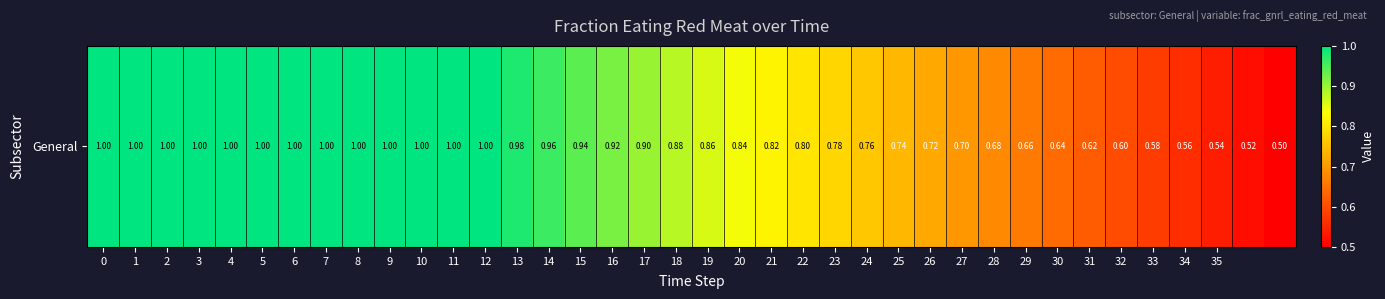

Rank the categories by value from highest to lowest.

0, 1, 2, 3, 4, 5, 6, 7, 8, 9, 10, 11, 12, 13, 14, 15, 16, 17, 18, 19, 20, 21, 22, 23, 24, 25, 26, 27, 28, 29, 30, 31, 32, 33, 34, 35, 36, 37